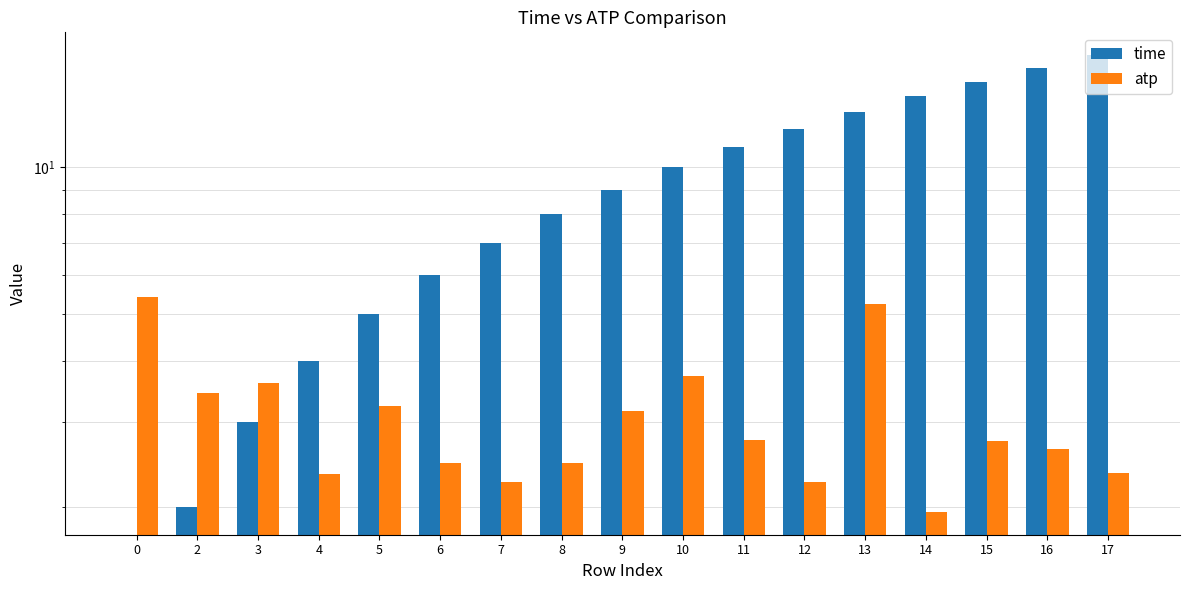

At which category is the sum across all series the highest?

17